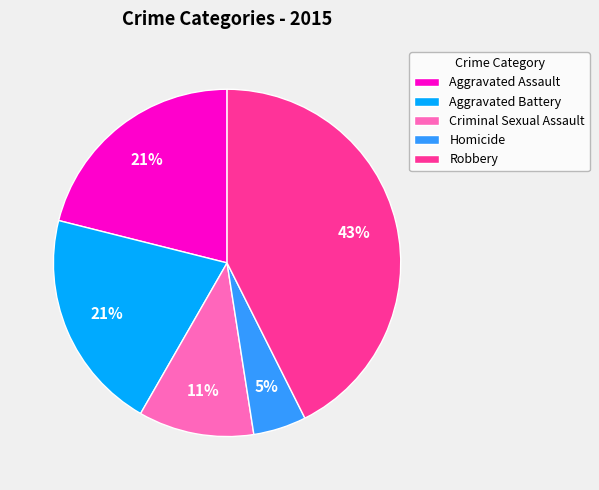

To the nearest percent, what percentage of the pie is Aggravated Assault?

21%